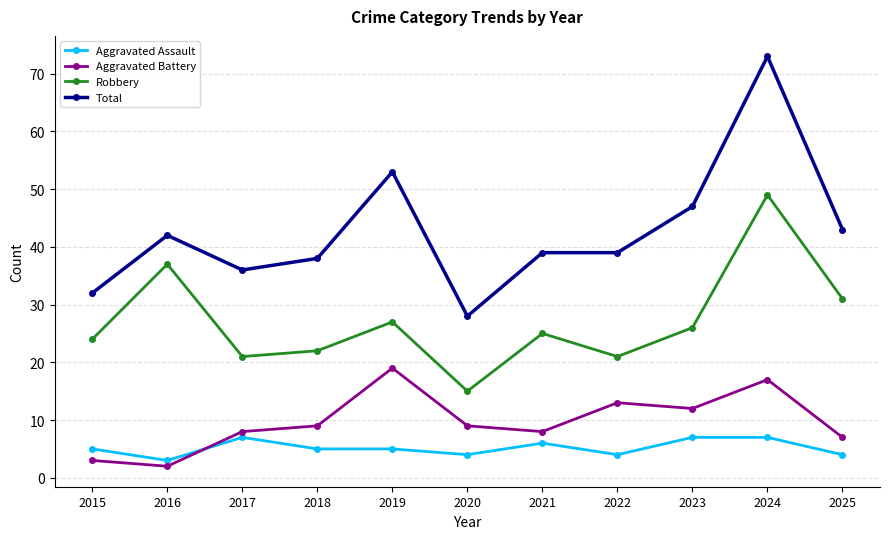

At which category does Aggravated Assault reach its first local peak?

2017